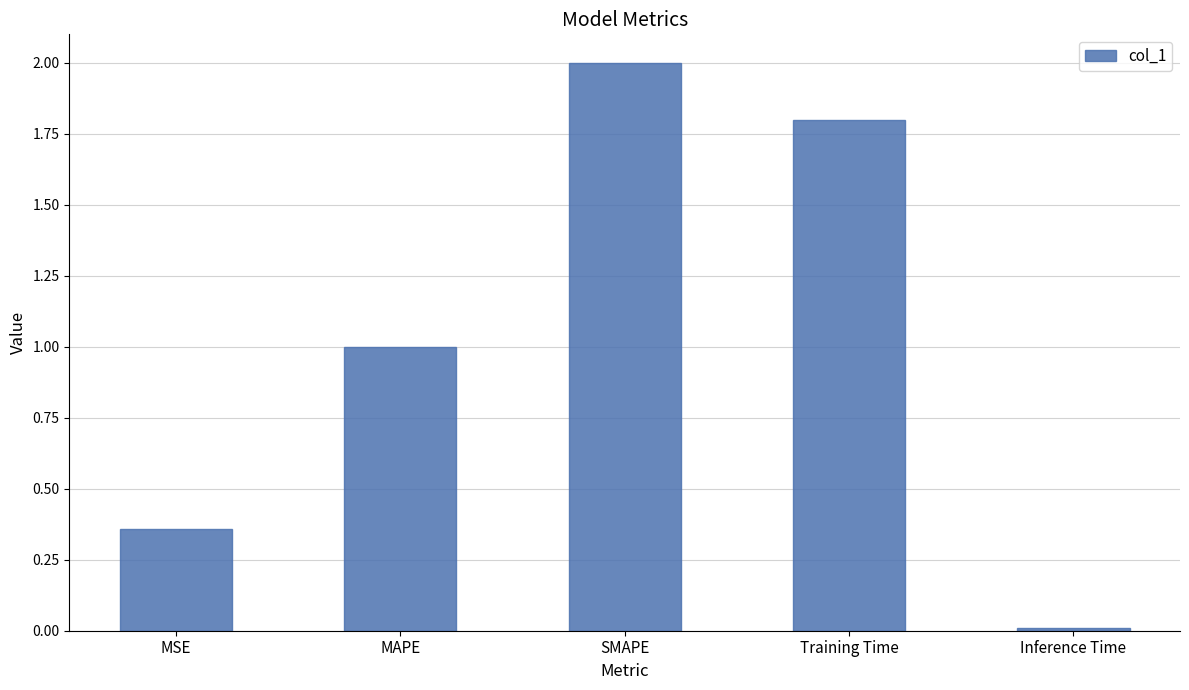

Which category has the lowest value across all series?

Inference Time